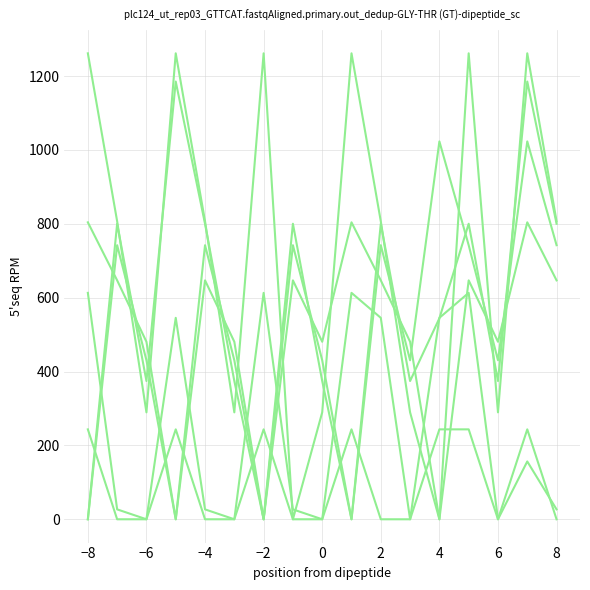

Is this an area chart (filled region under the line)?

No